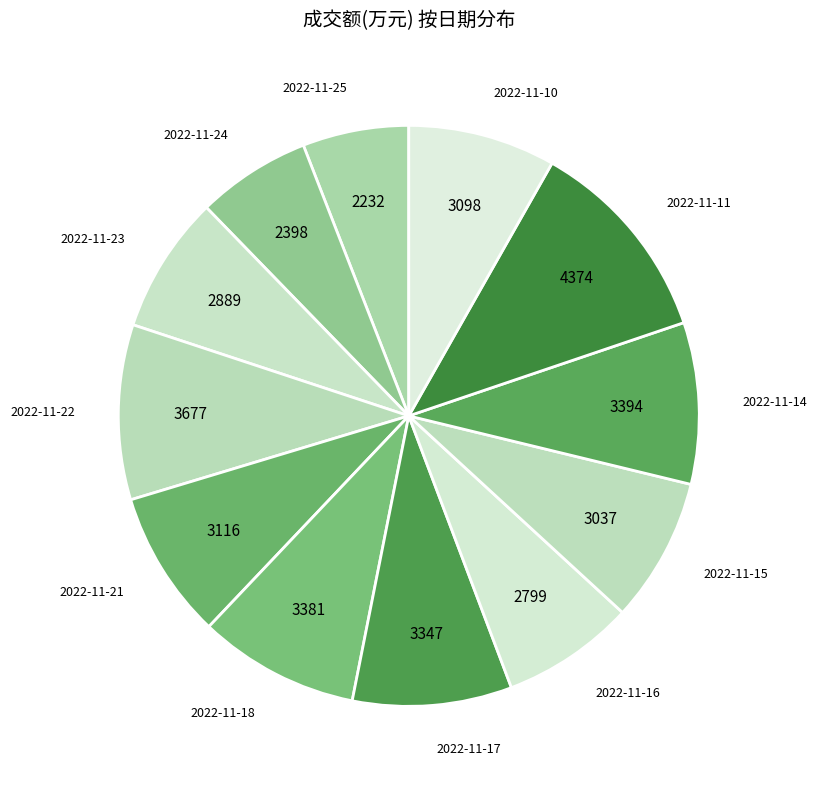

How many segments does this pie chart have?

12